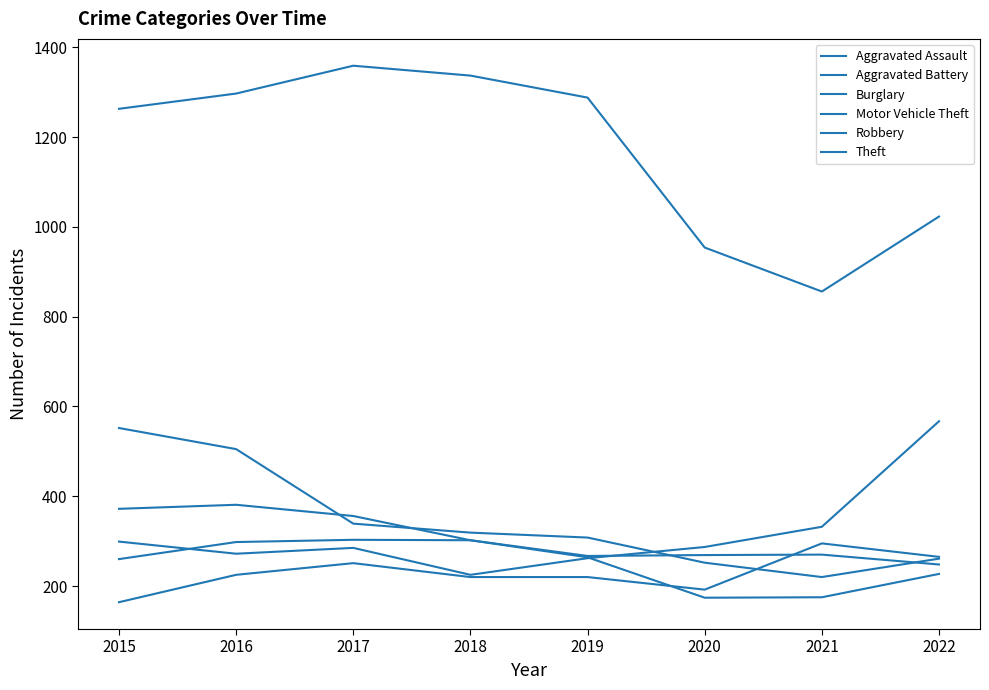

At 2021, list the series in order from smallest to largest.

Robbery, Burglary, Aggravated Battery, Aggravated Assault, Motor Vehicle Theft, Theft